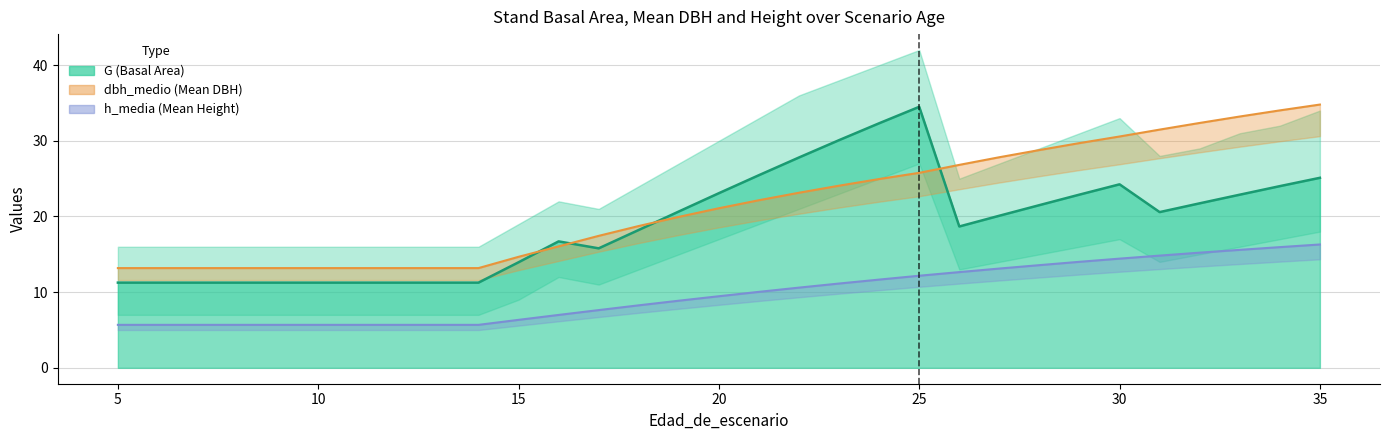

Between 7 and 11, which series saw the biggest shift?

G